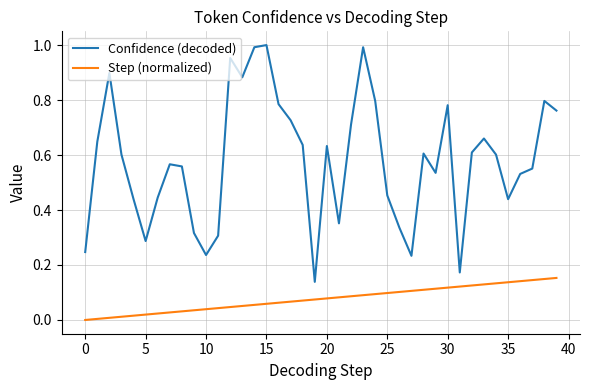

Which series has the largest total across all categories?

Confidence (decoded)